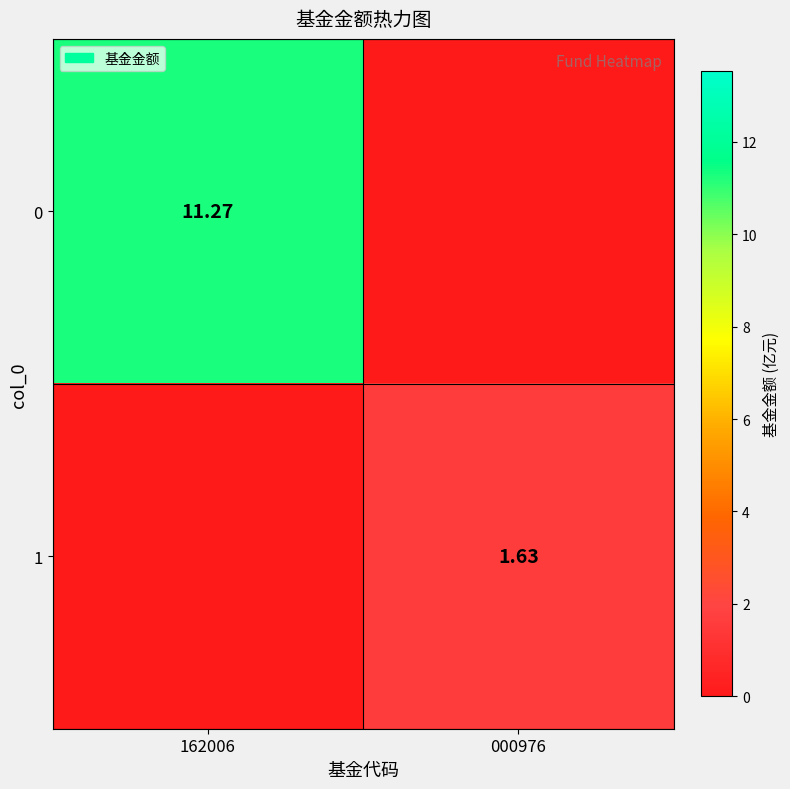

At which label does 0 reach its minimum?

000976